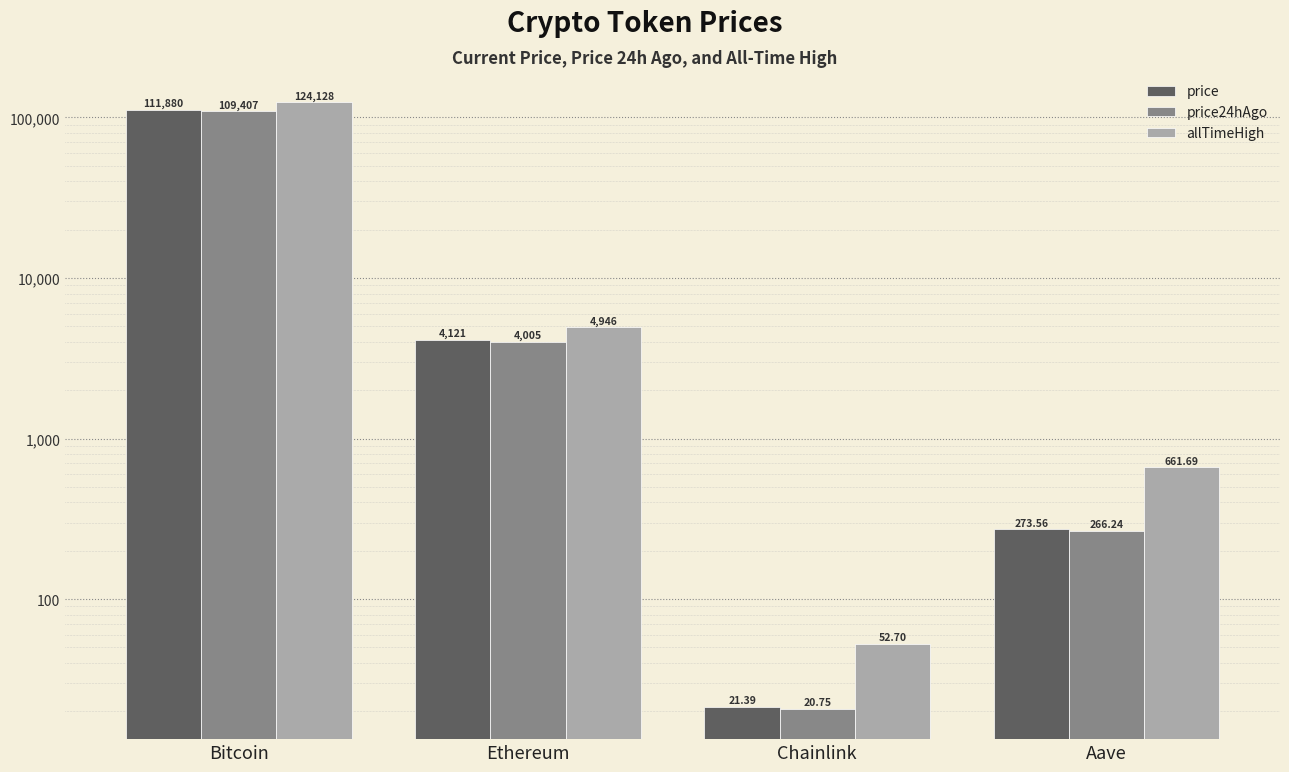

Where is price24hAgo nearest to the value 54713?

Ethereum